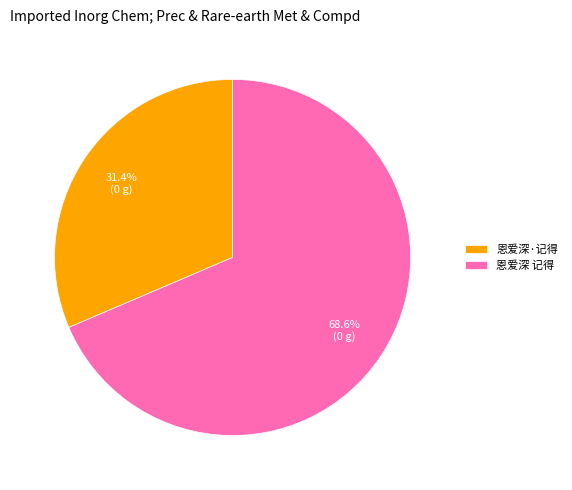

To the nearest percent, what is the combined percentage of 恩爱深·记得 and 恩爱深 记得?

100%